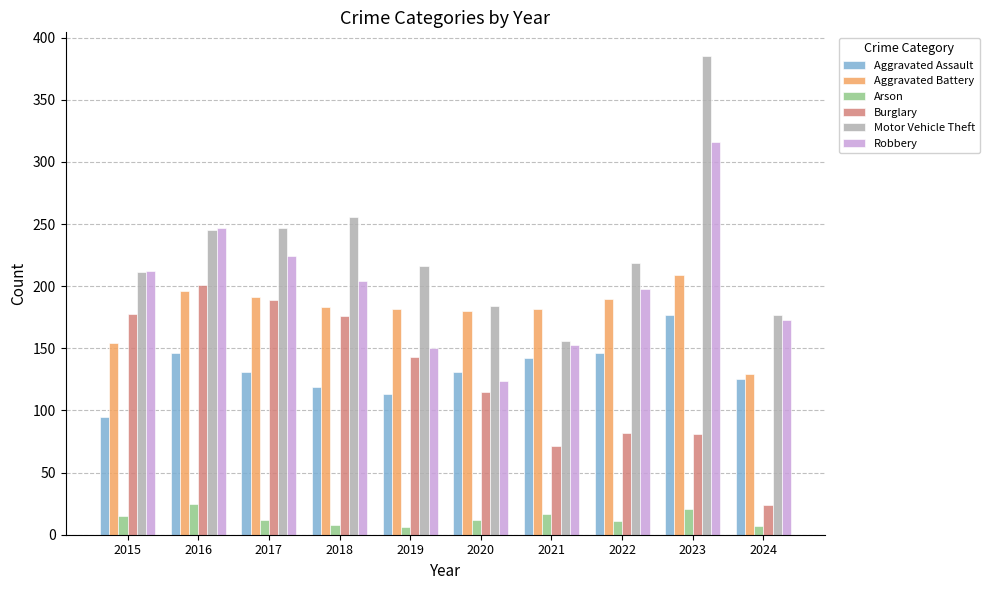

How many categories are shown in the chart?

10